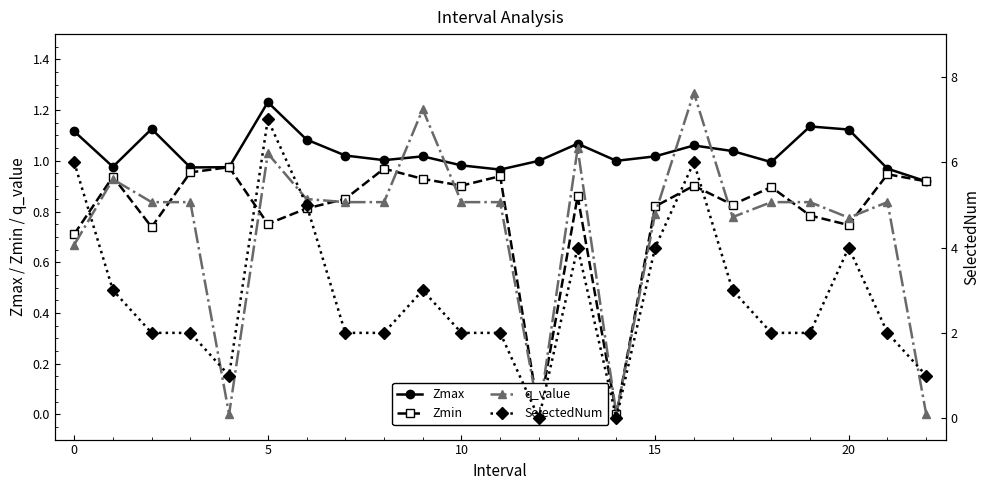

Which category has the highest value in the Zmax series?

5